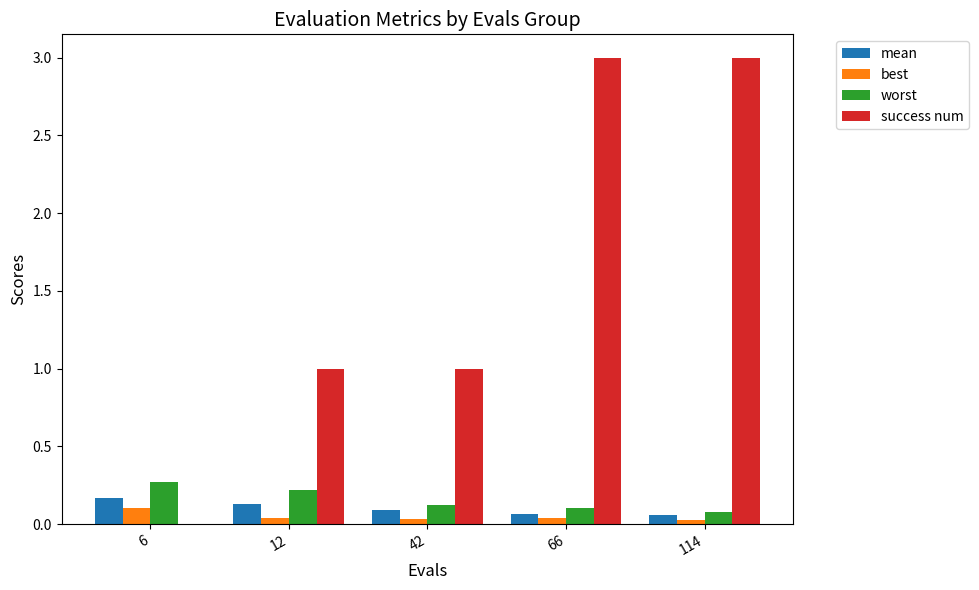

Which series has the largest total across all categories?

success num